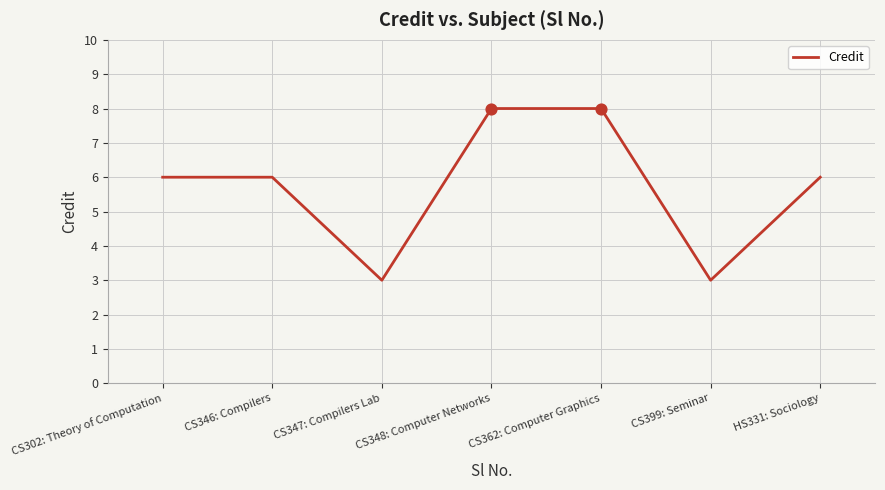

Between CS348: Computer Networks and CS302: Theory of Computation, which is larger?

CS348: Computer Networks